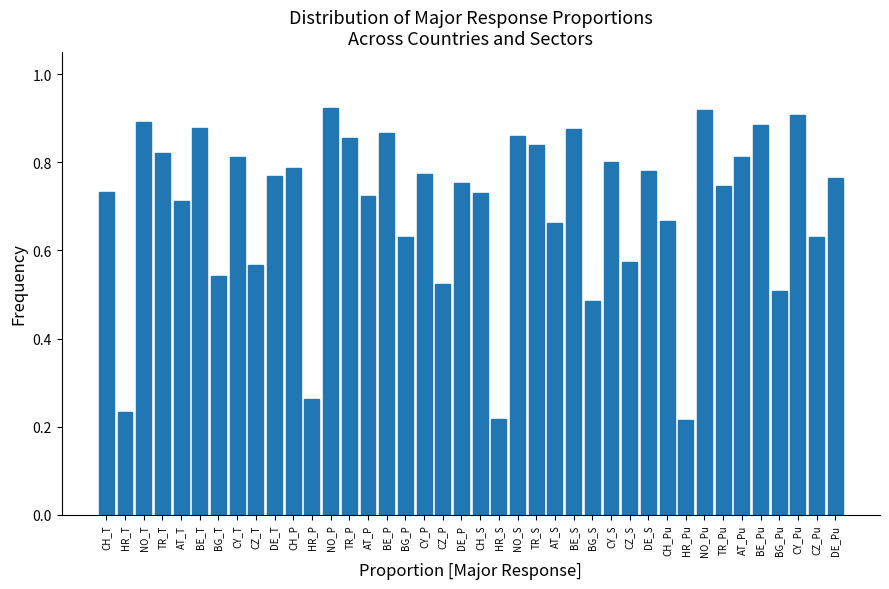

Between TR_Pu and CY_T, which is larger?

CY_T